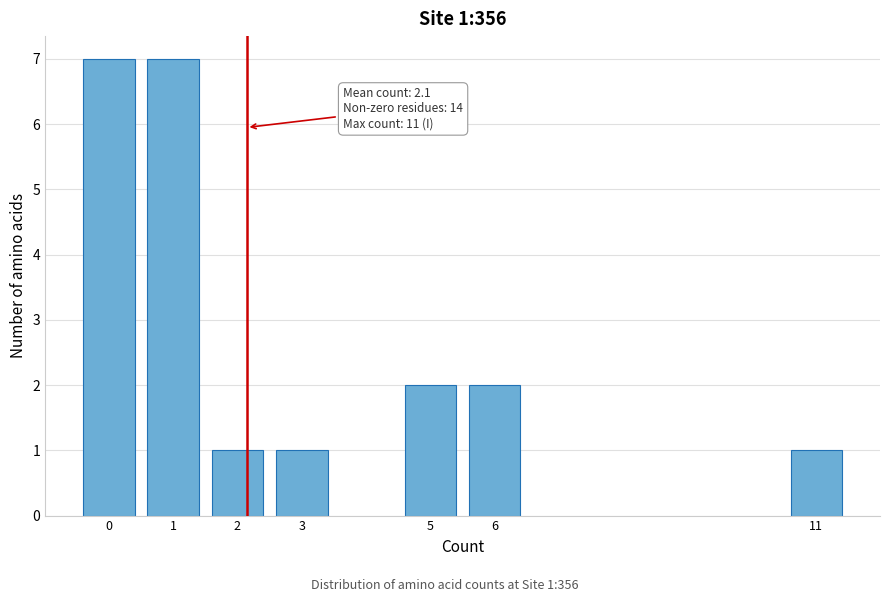

Reading right to left, what are all the values shown in this chart?

1	2	2	1	1	7	7